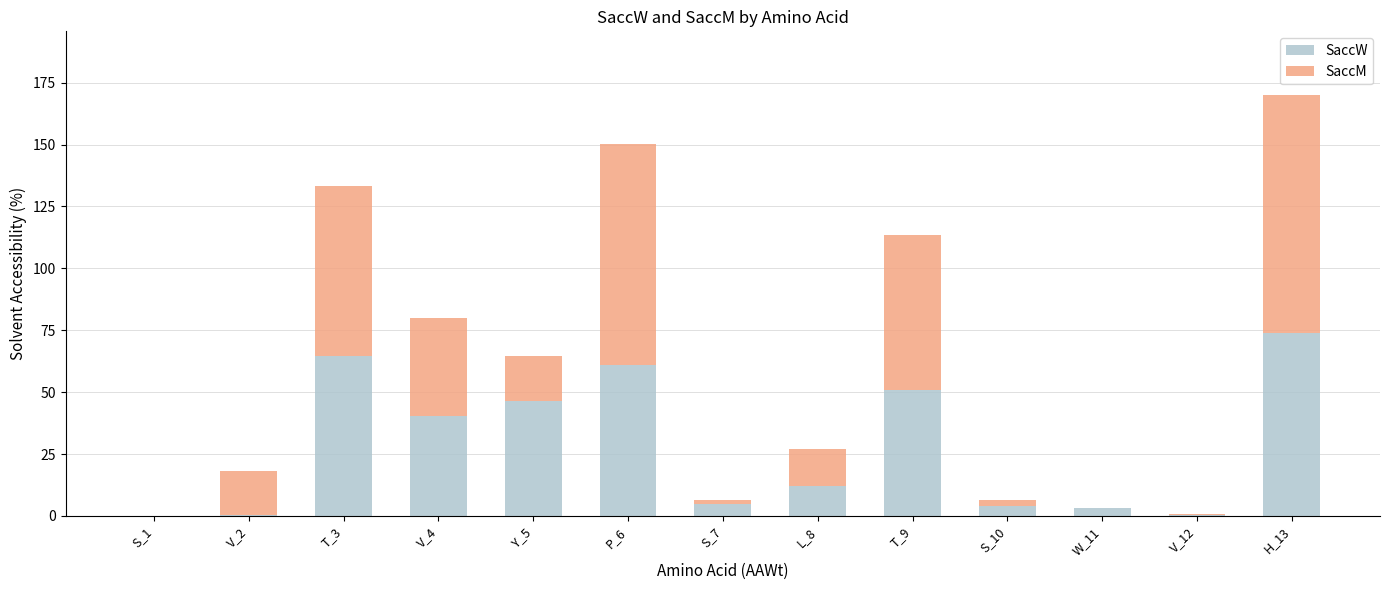

At which label is SaccW closest to 37?

V_4